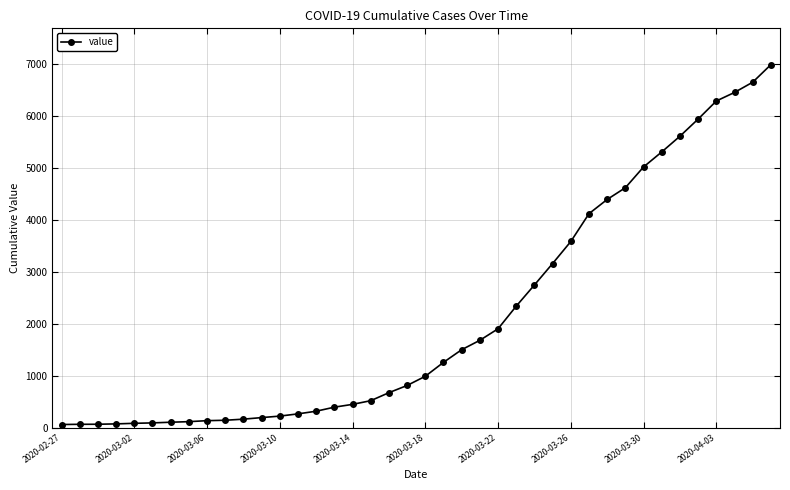

What is the sum of all values?

85677